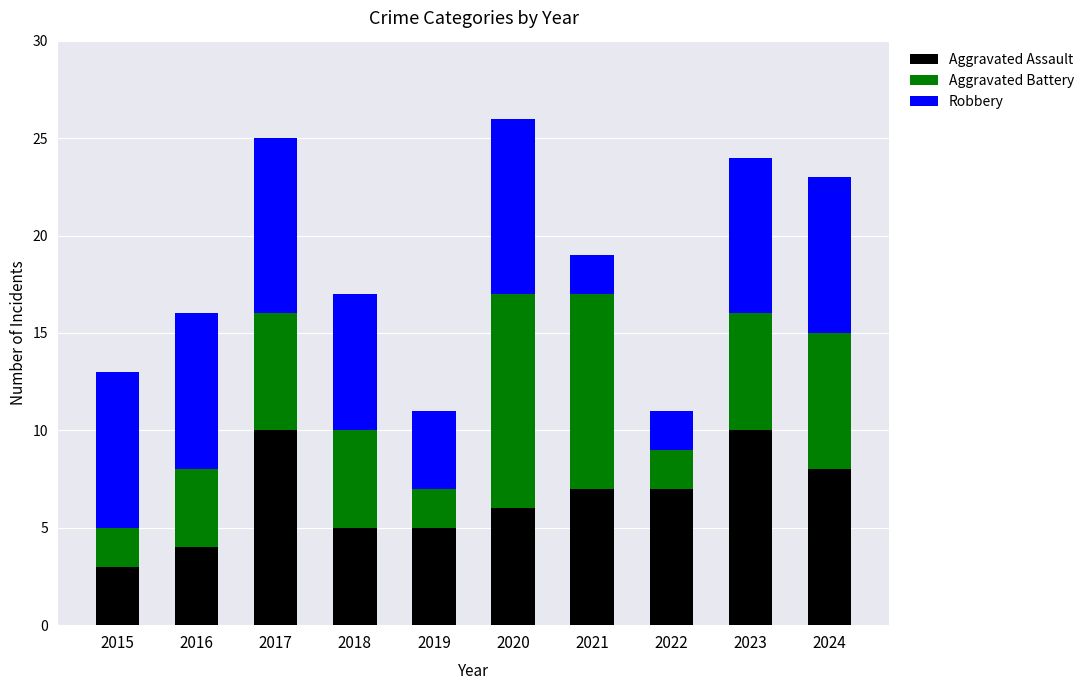

The Aggravated Assault series shows 2 at 2019. True or false?

False